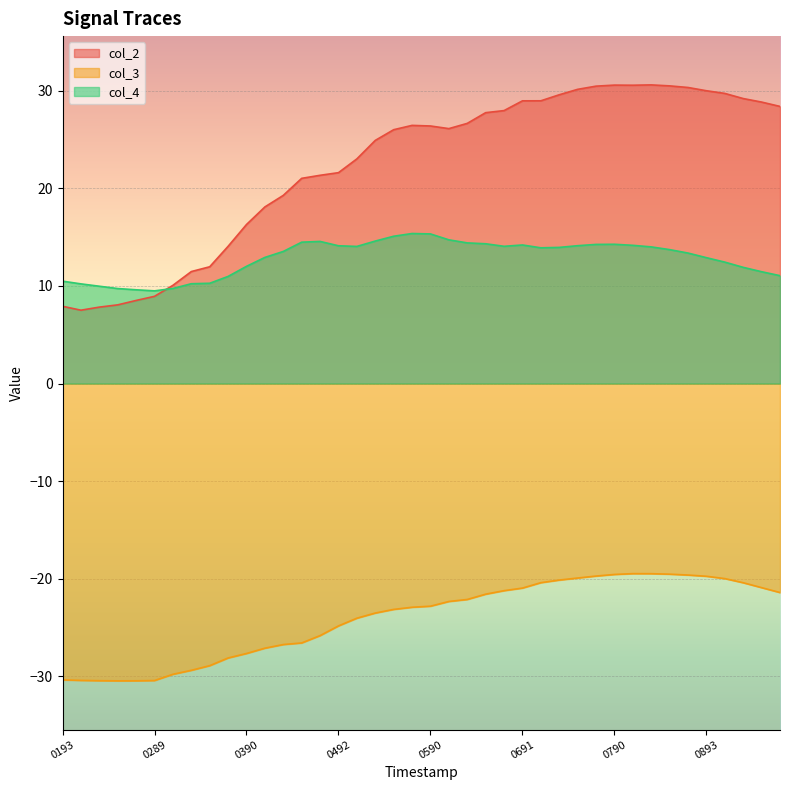

What is the greatest value displayed?

30.6